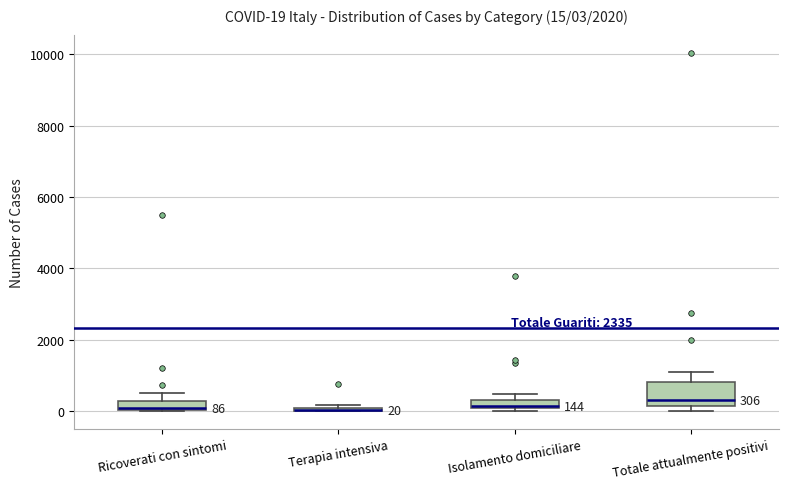

Which box is the tallest, from its lower edge to its upper edge?

Totale attualmente positivi